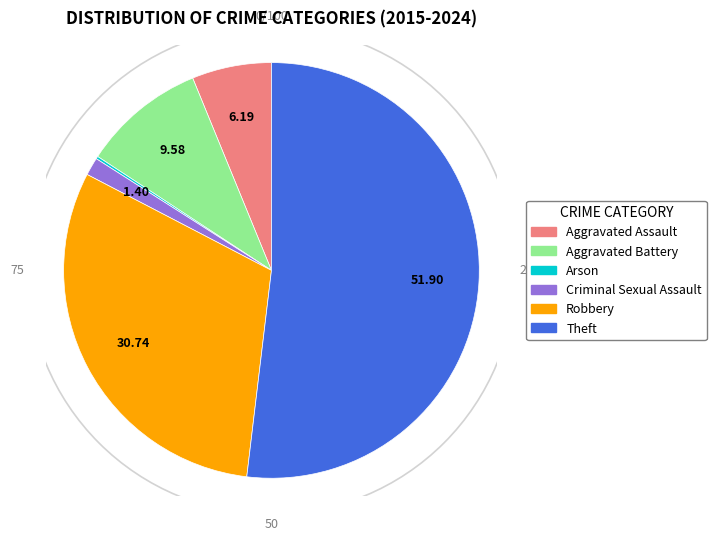

Is there a majority slice in this chart?

Yes